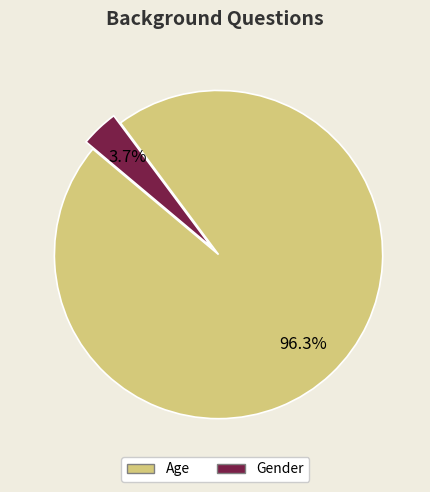

Which slice represents more than half of the pie?

Age